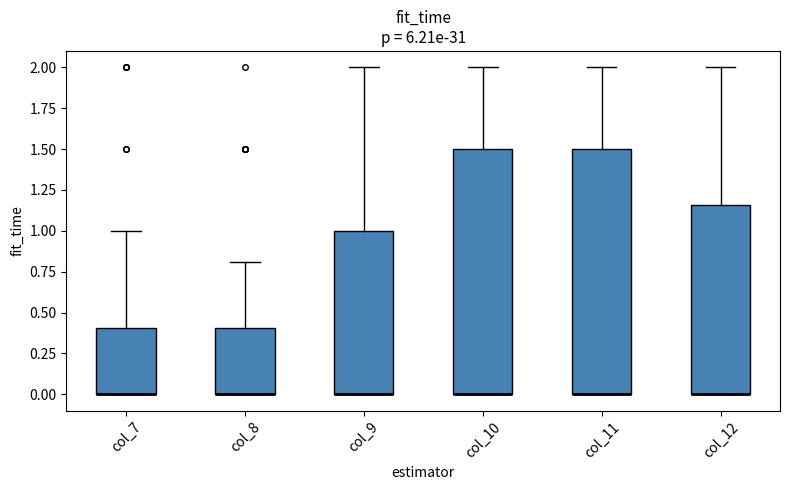

Where is the lower edge of the box for col_11 on the y-axis? The values are not printed on the chart, so give them approximately, as read against the axis.

0.00